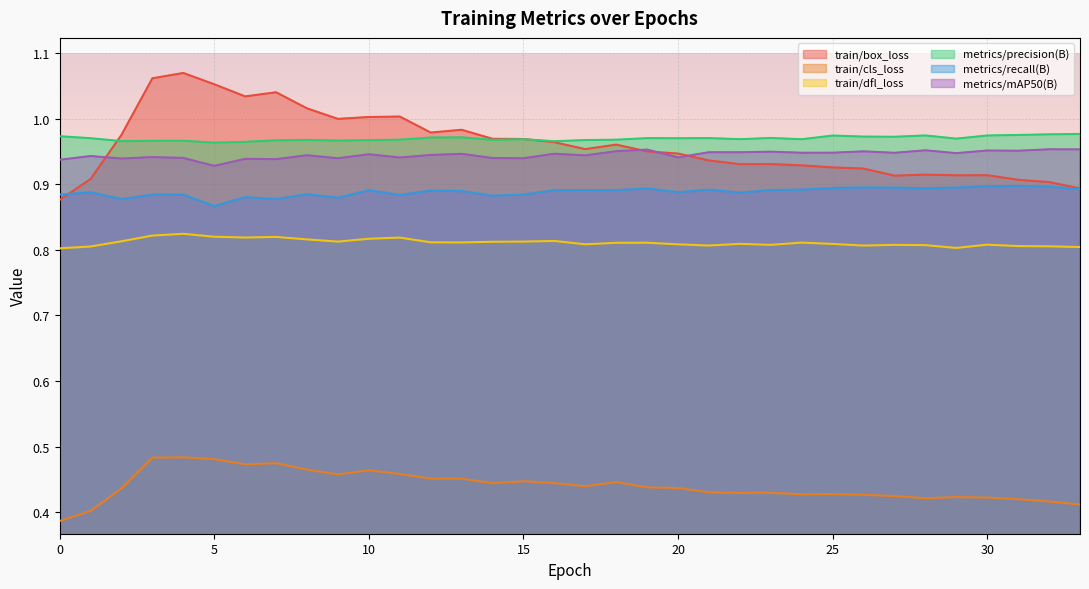

Where is the first local minimum for metrics/mAP50(B)?

2